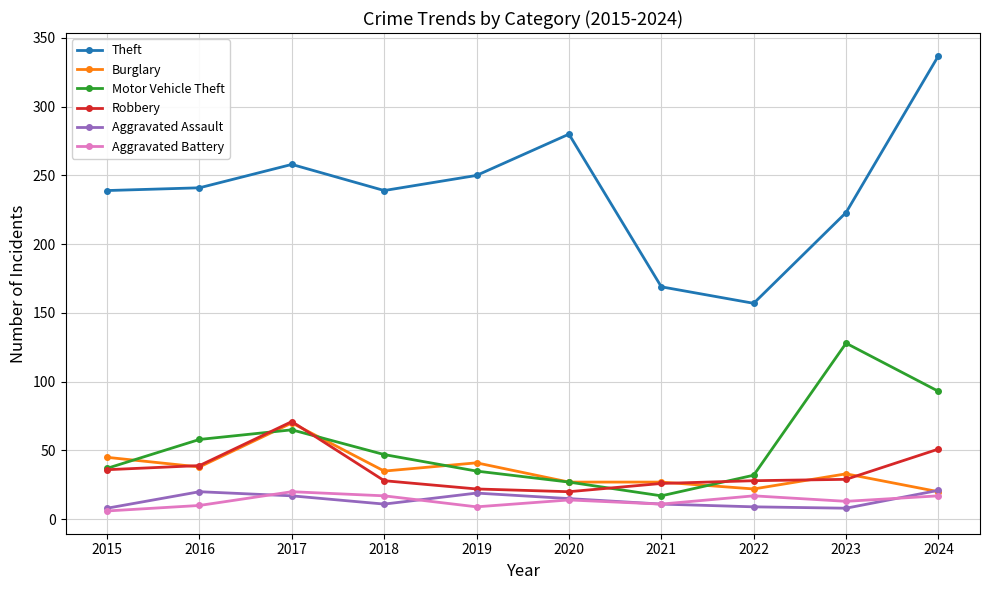

What is the greatest value displayed?

337